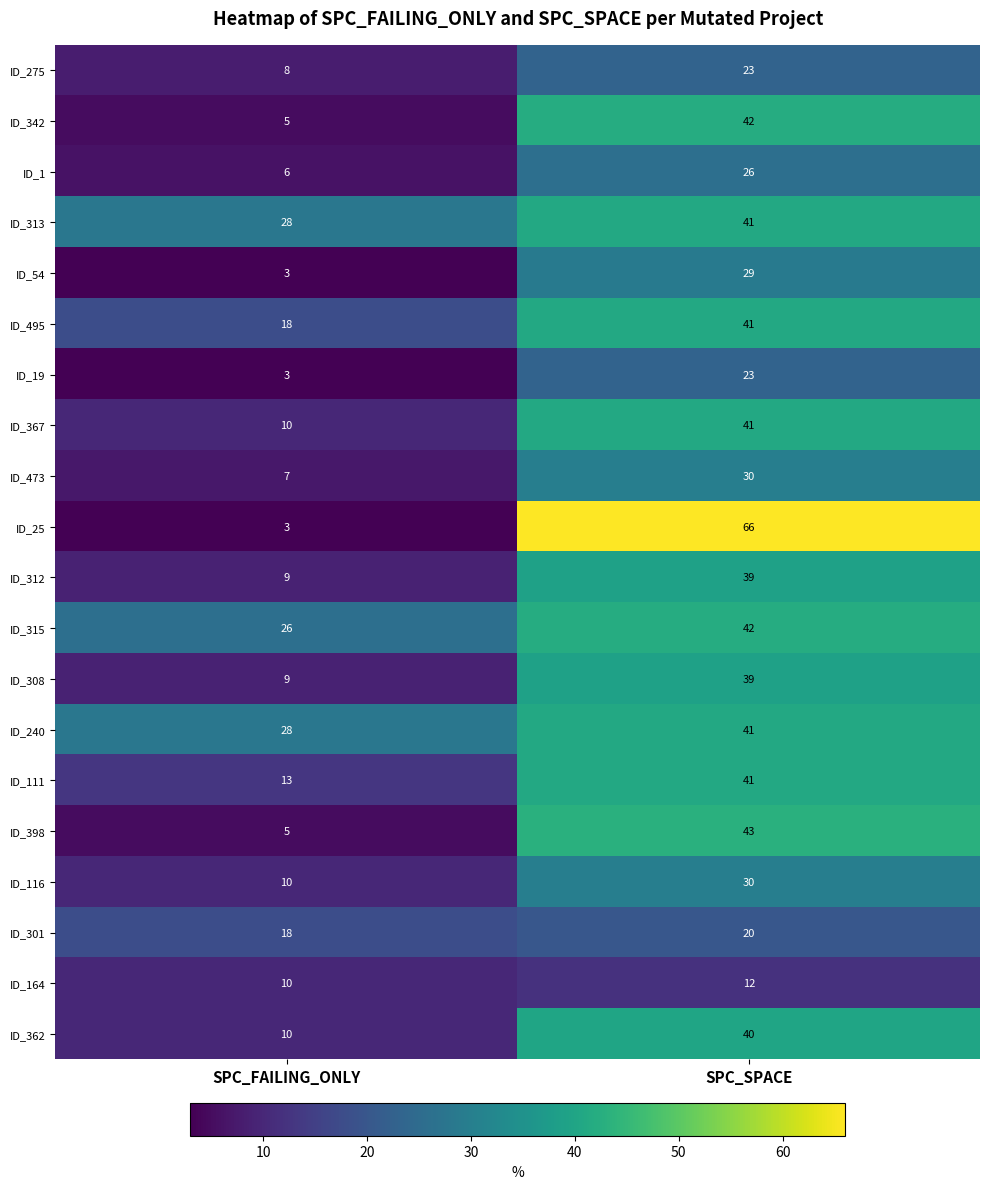

Is it true that ID_1 equals 26 at SPC_SPACE?

True